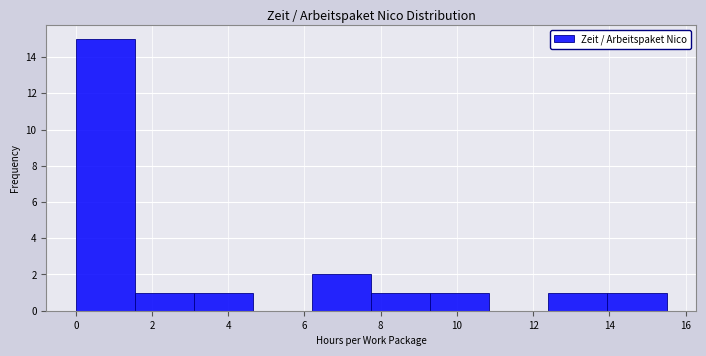

How tall is the bar that spans 6.20 to 7.75 on the x-axis? Neither the bar edges nor the heights are printed on the chart, so give them approximately, as read against the axes.

2